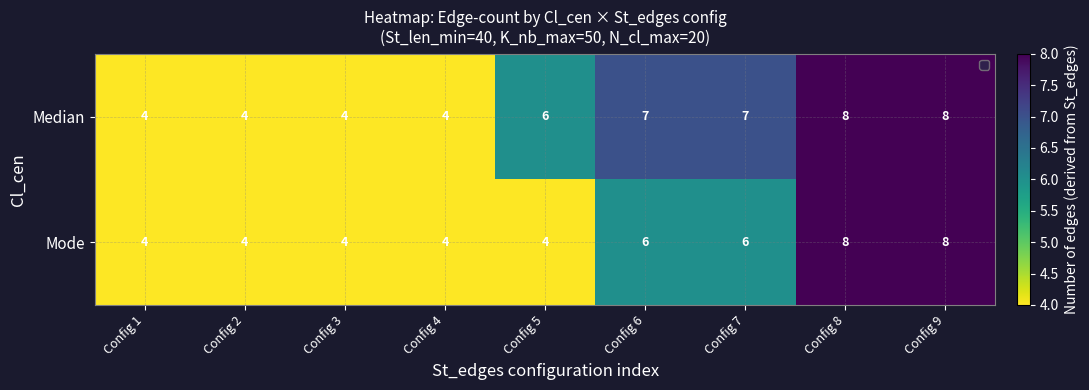

The Median series shows 4 at Config 4. True or false?

True